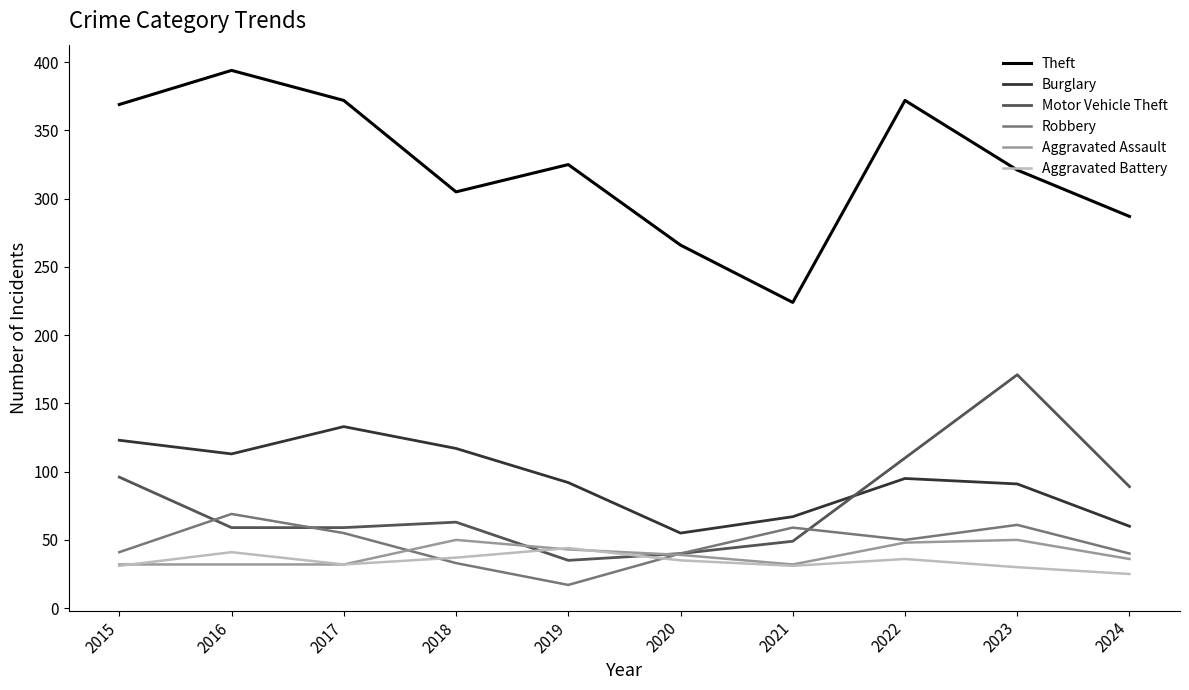

At which category does the chart reach its peak across all series?

2016